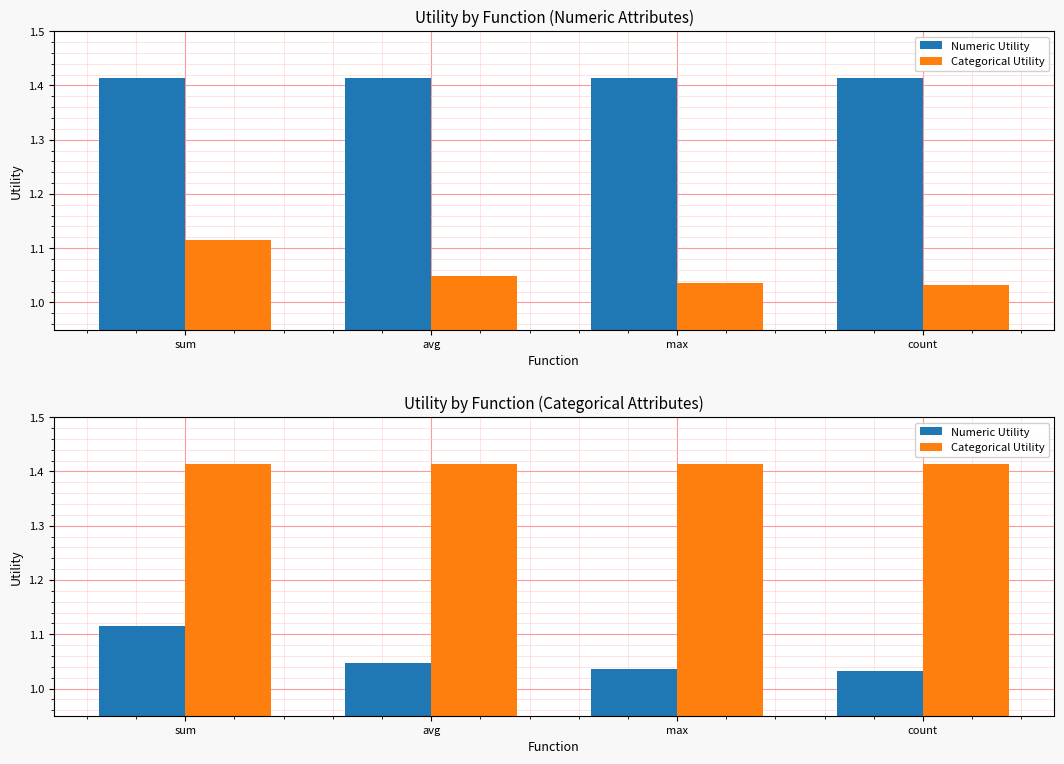

At how many categories does at least one series exceed 1?

4